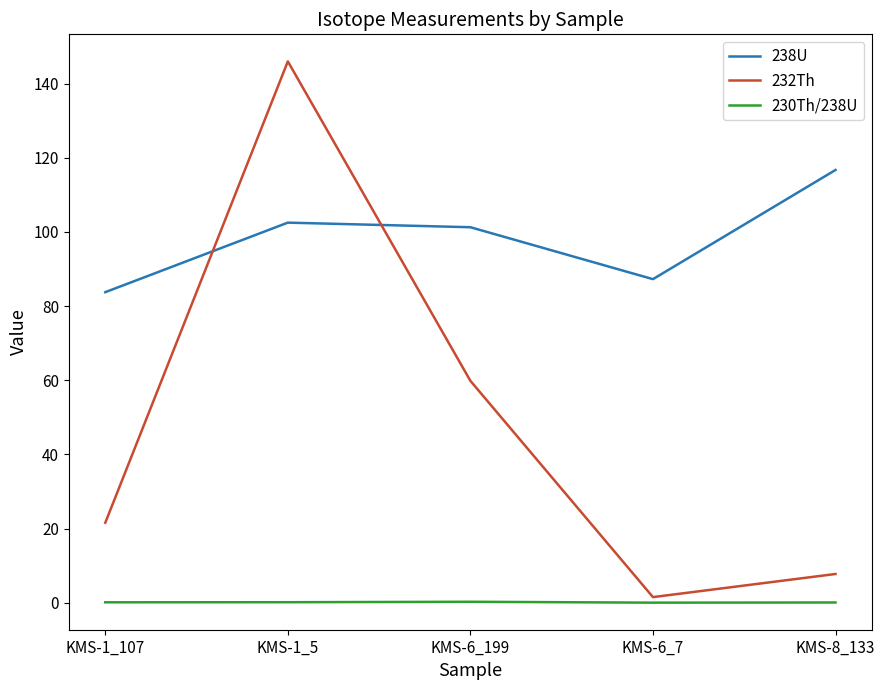

List the series in order of their peak value, highest first.

232Th, 238U, 230Th/238U